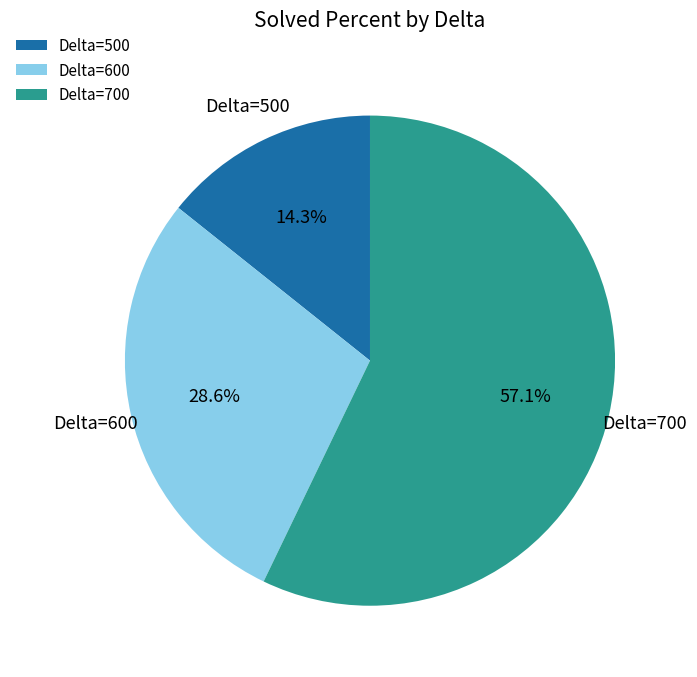

Rank the categories by value from lowest to highest.

Delta=500, Delta=600, Delta=700